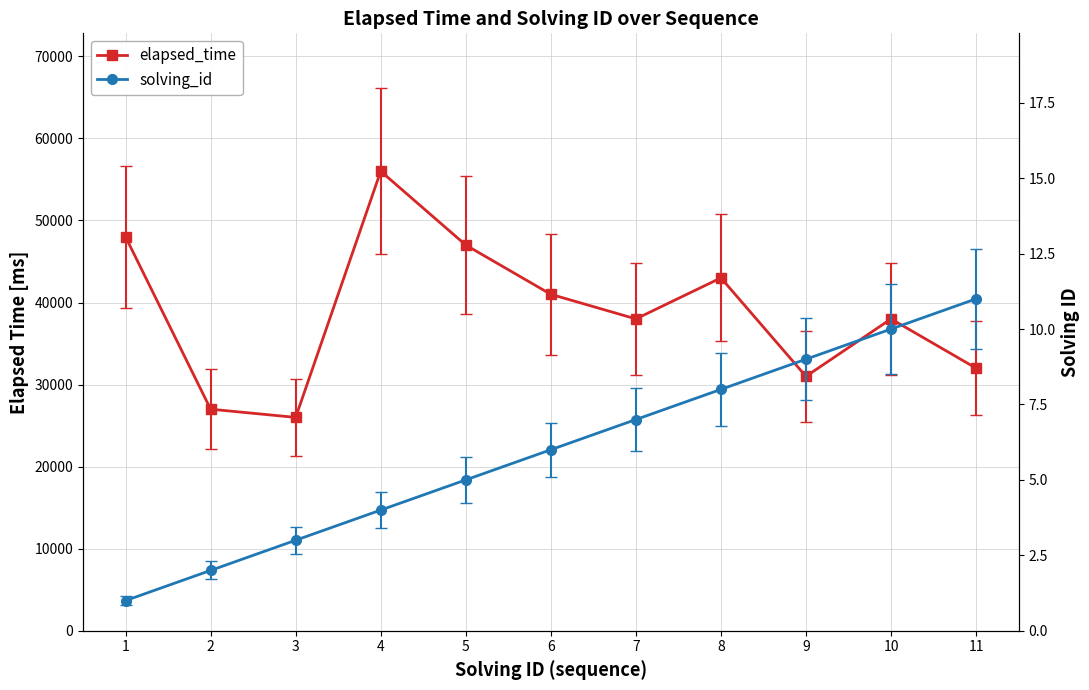

How many interior local peaks does the elapsed_time series have?

3